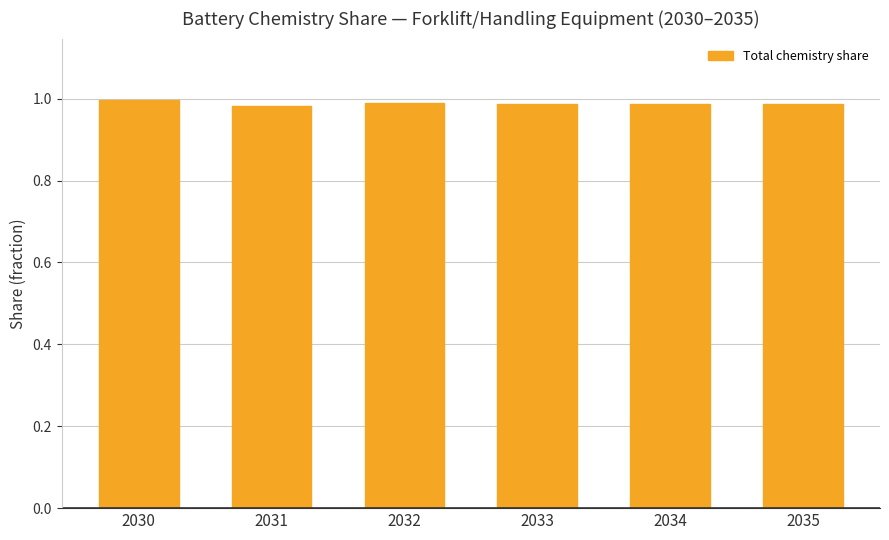

What is the sum of all values?

5.9